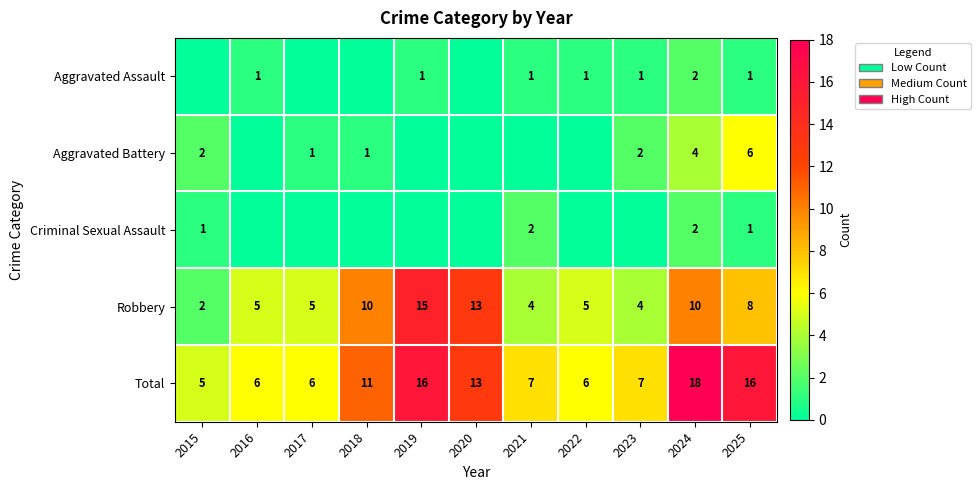

The value of Aggravated Battery at 2025 is 11. True or false?

False